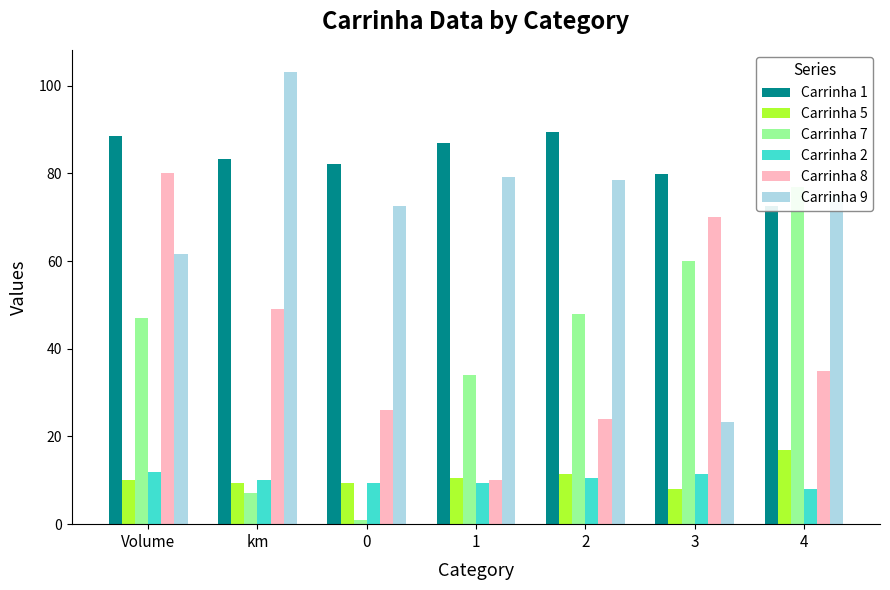

What position from the right is 1?

4